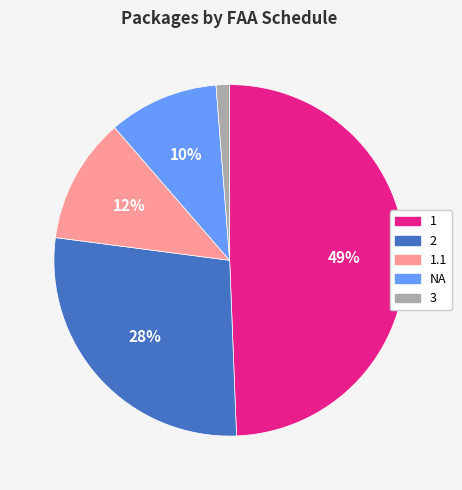

Does any single category account for the majority?

No